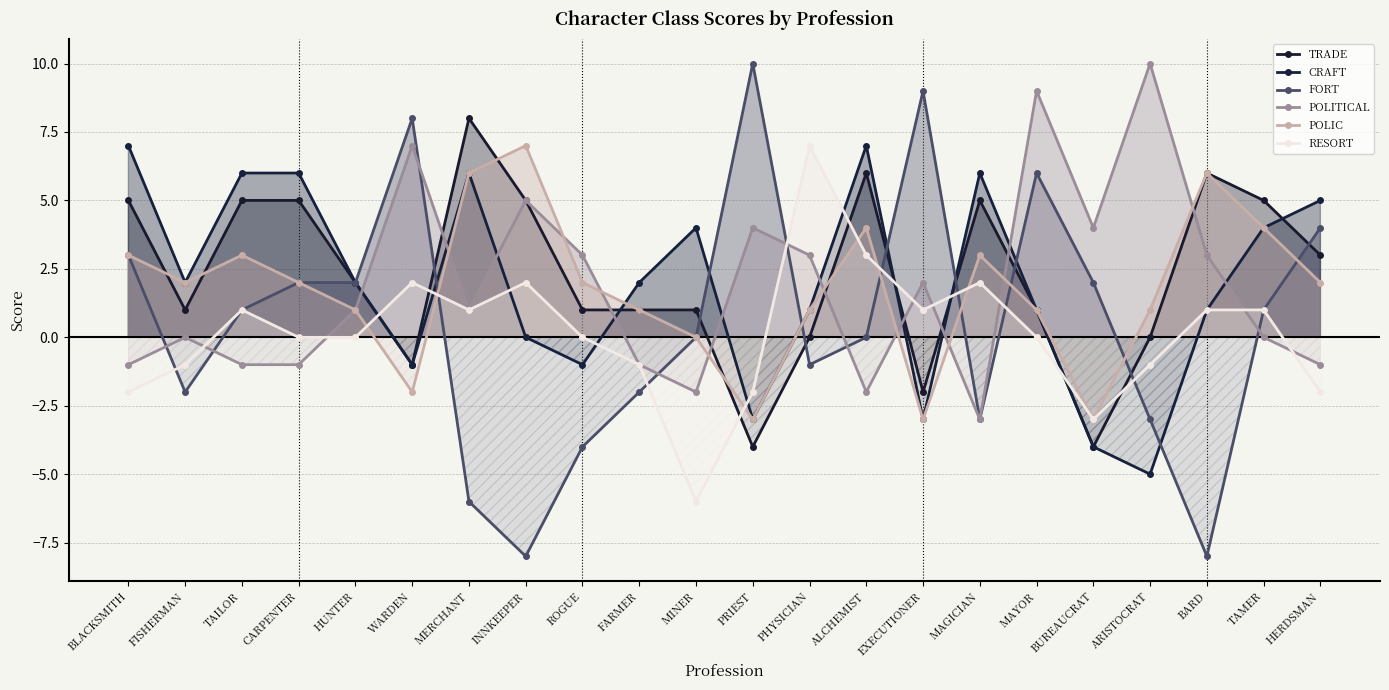

How many times do RESORT and CRAFT cross each other?

9